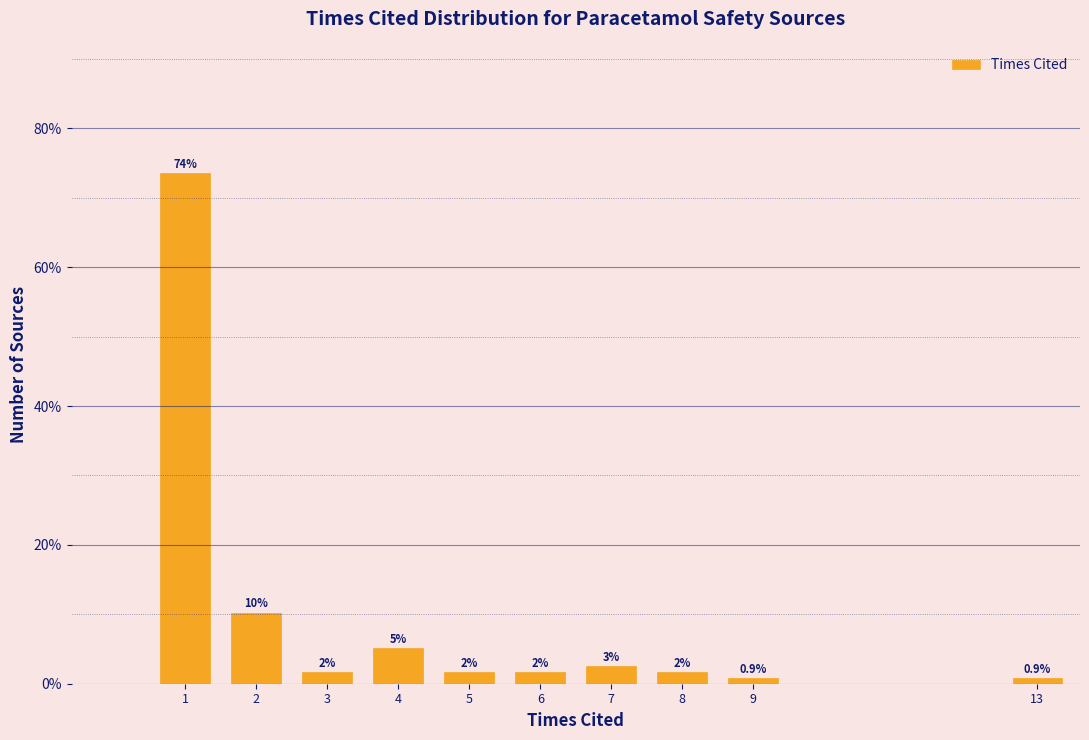

Are the bars horizontal?

No